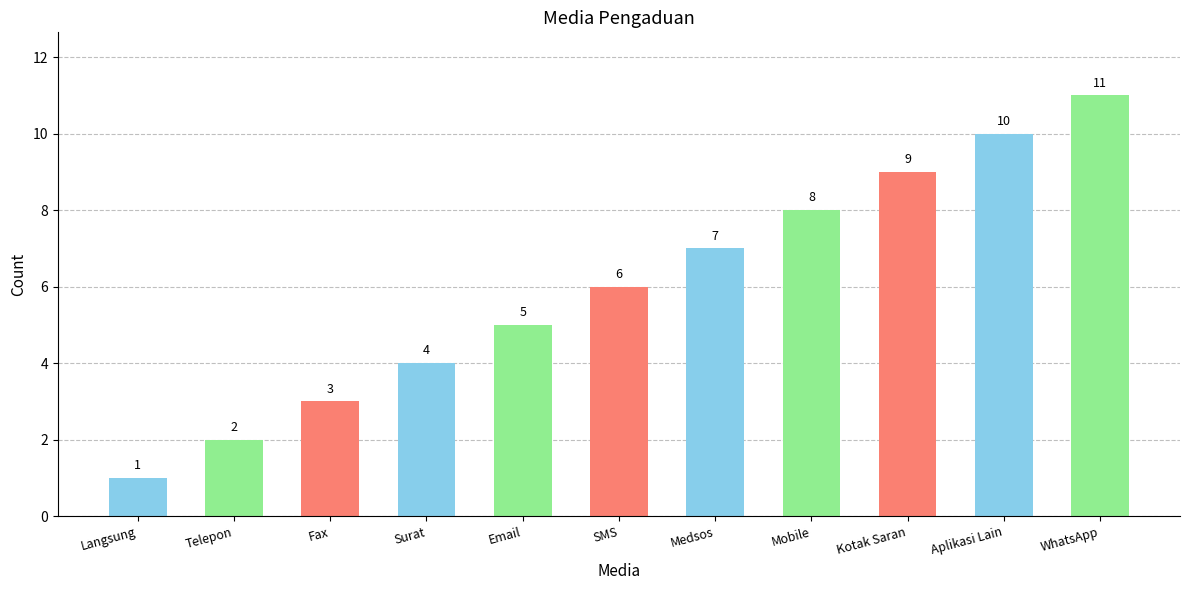

List the labels in order of value, smallest first.

Langsung, Telepon, Fax, Surat, Email, SMS, Medsos, Mobile, Kotak Saran, Aplikasi Lain, WhatsApp